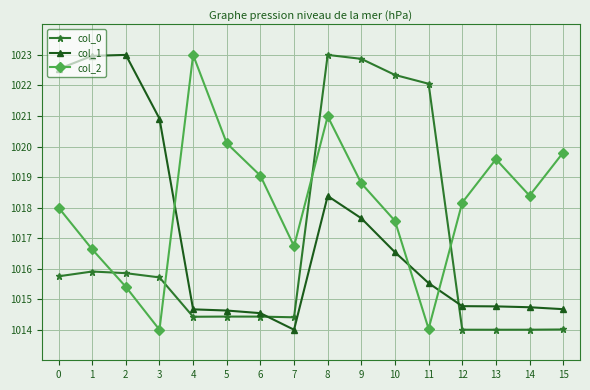

What is the approximate value of col_0 at 12?

1014.0